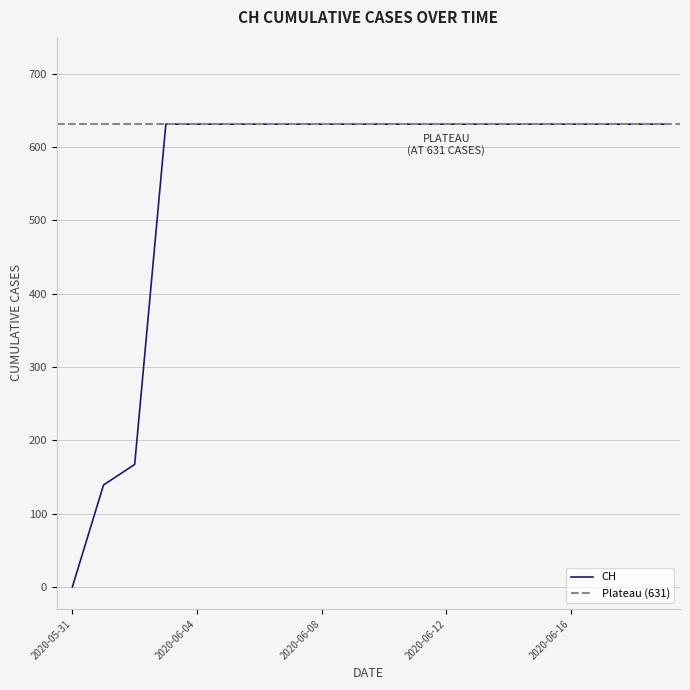

Which category has the lowest value across all series?

2020-05-31